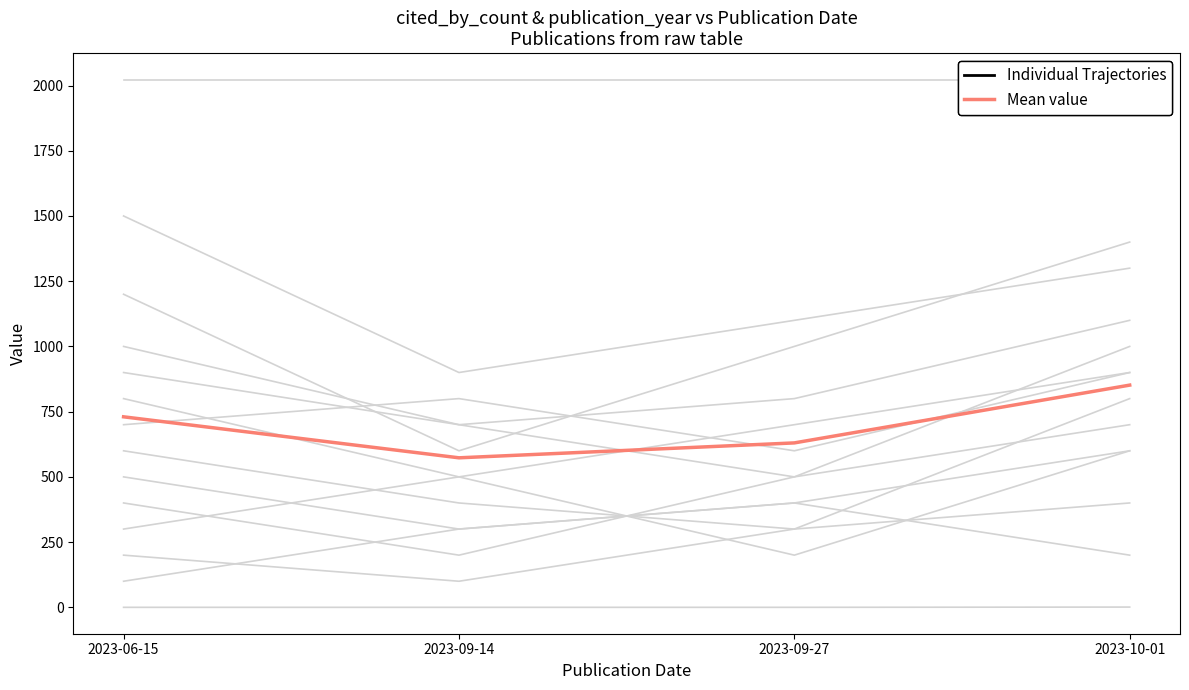

True or false: Individual Trajectories and Mean value cross at least once.

False